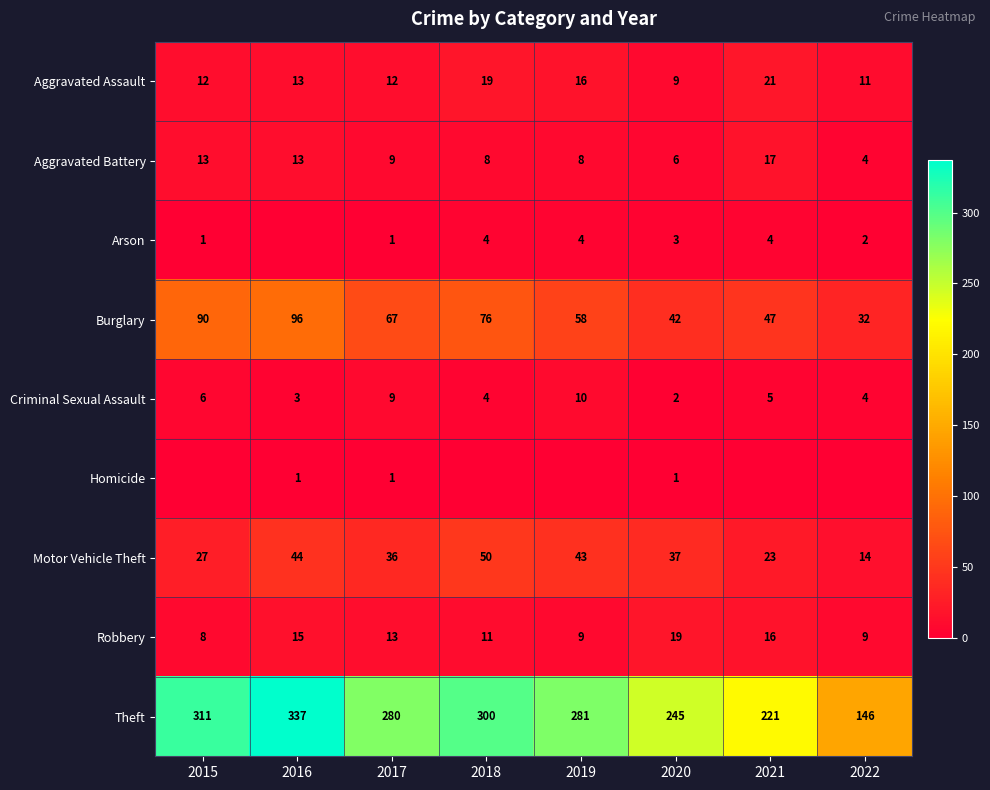

What is the difference between the highest and lowest values at 2017?

279